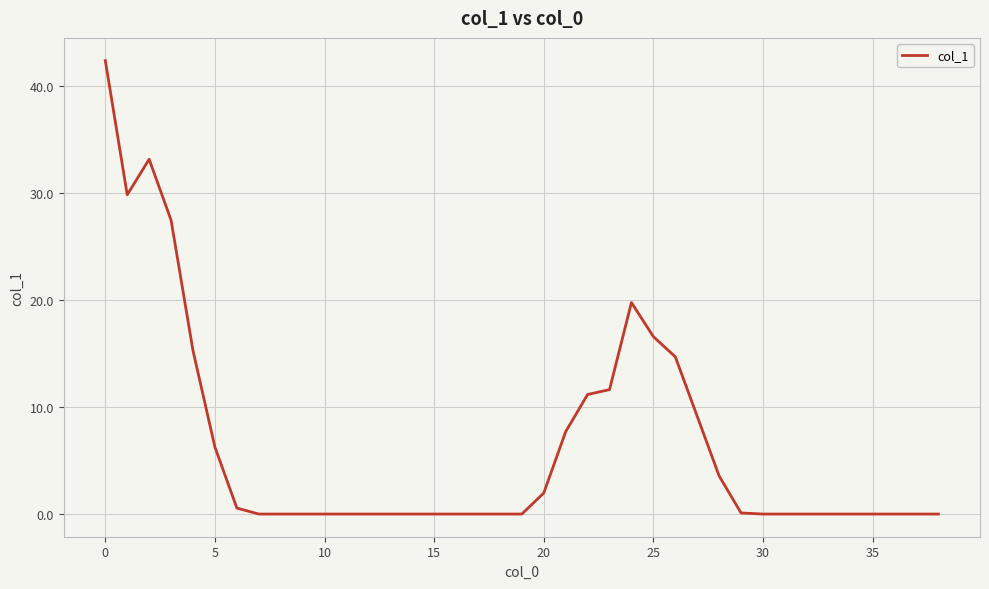

What is the difference between the maximum and minimum values?

42.3